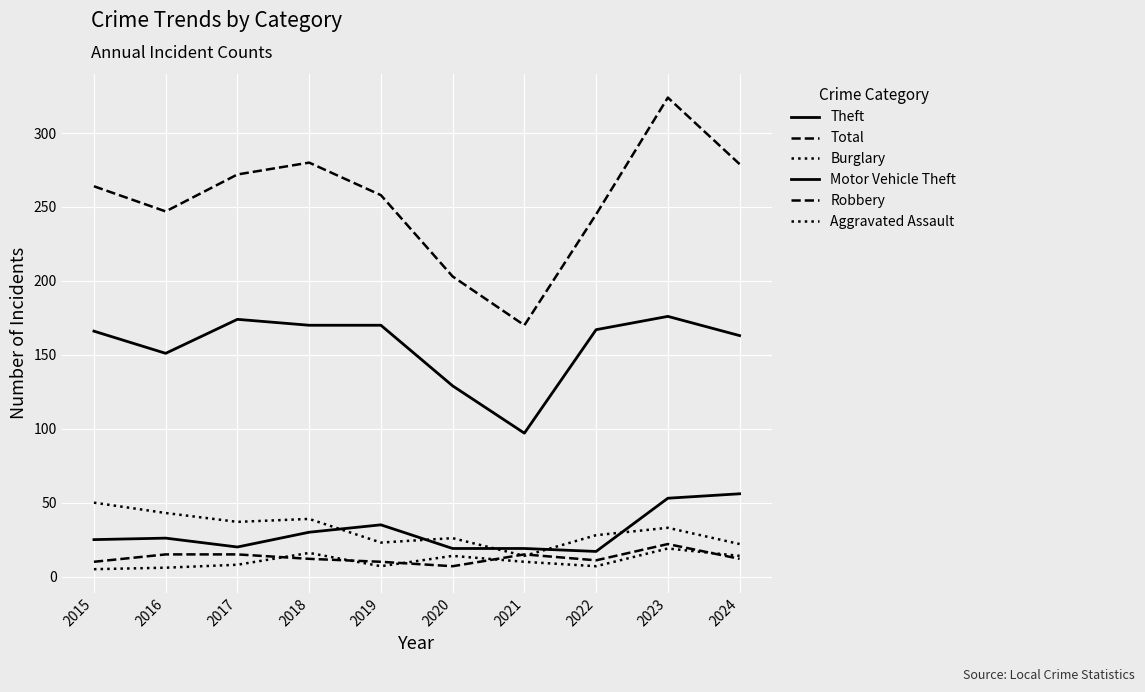

Where does the Total series first go above 264?

2017